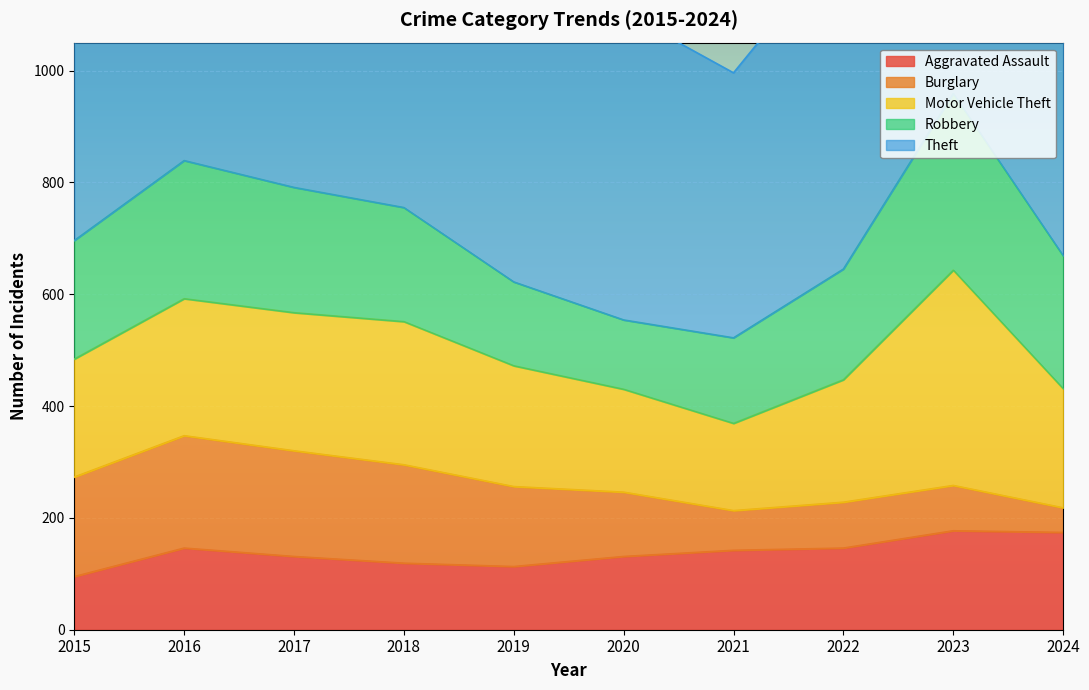

True or false: Burglary and Theft cross at least once.

False